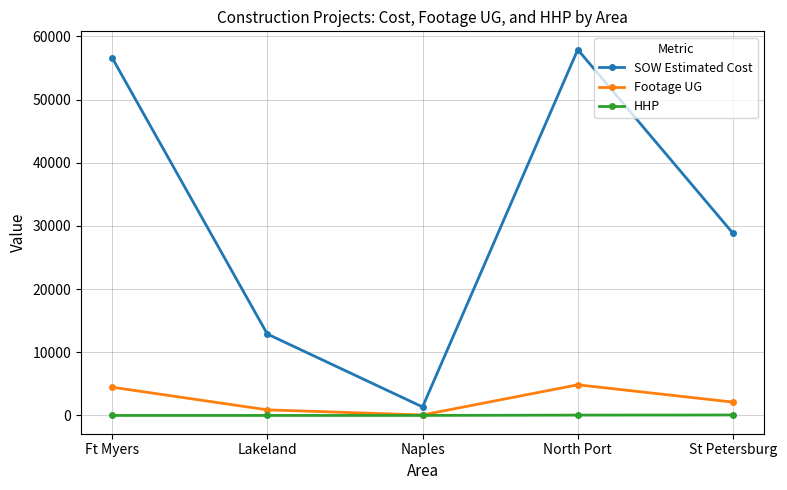

True or false: SOW Estimated Cost and Footage UG intersect in this chart.

False